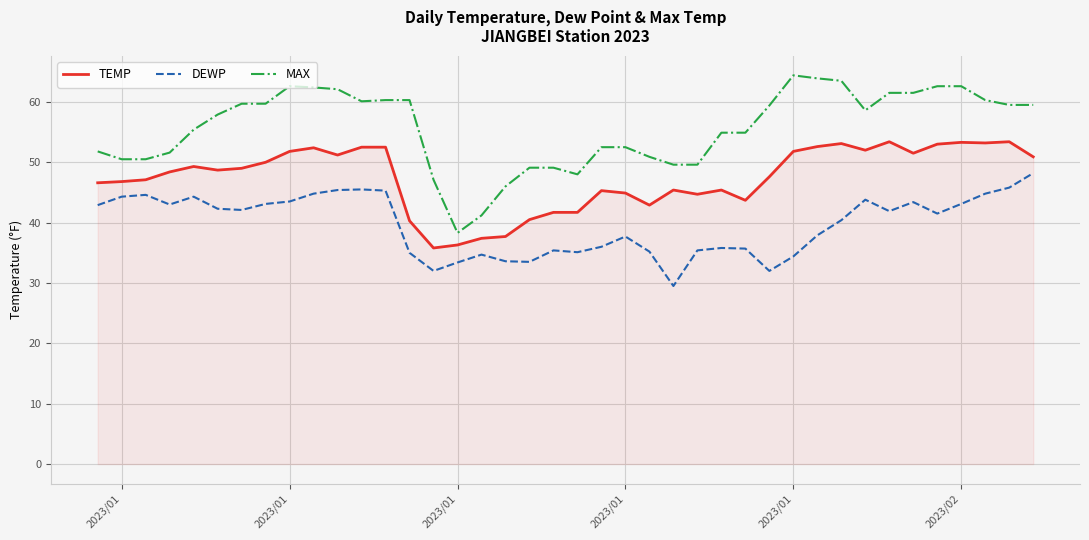

True or false: DEWP and TEMP cross at least once.

False